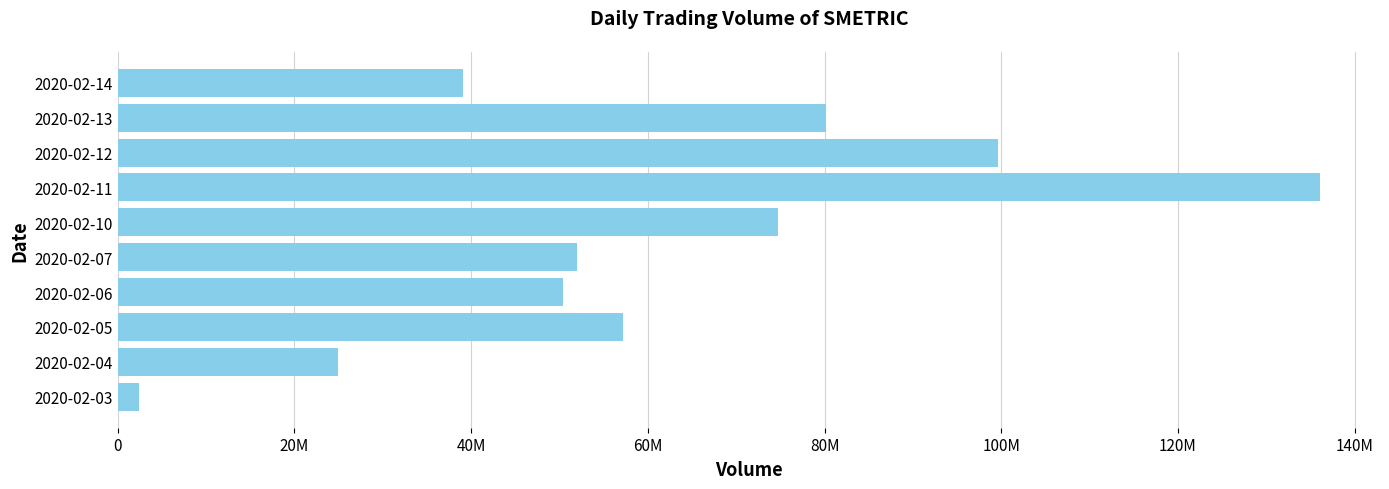

Rank the categories by value from lowest to highest.

2020-02-03, 2020-02-04, 2020-02-14, 2020-02-06, 2020-02-07, 2020-02-05, 2020-02-10, 2020-02-13, 2020-02-12, 2020-02-11